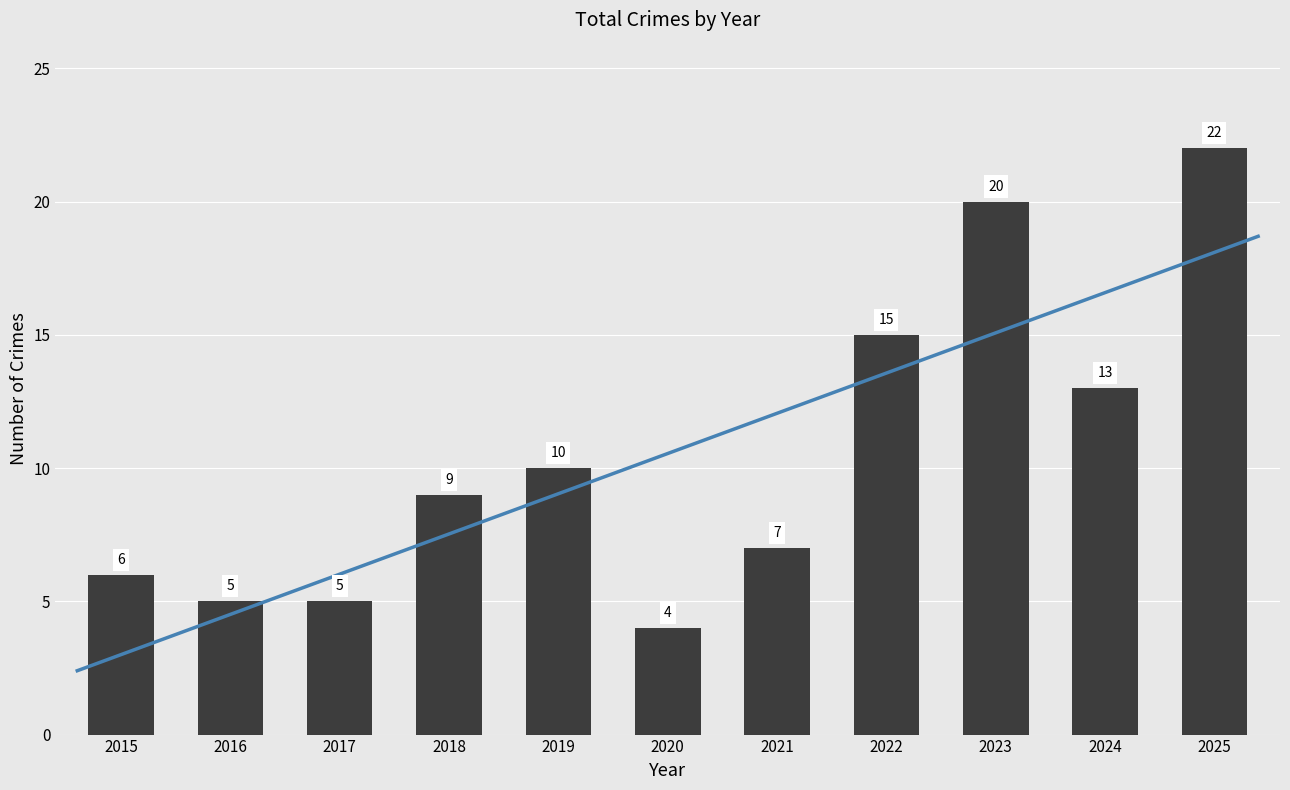

At which label does the data first exceed 9?

2019